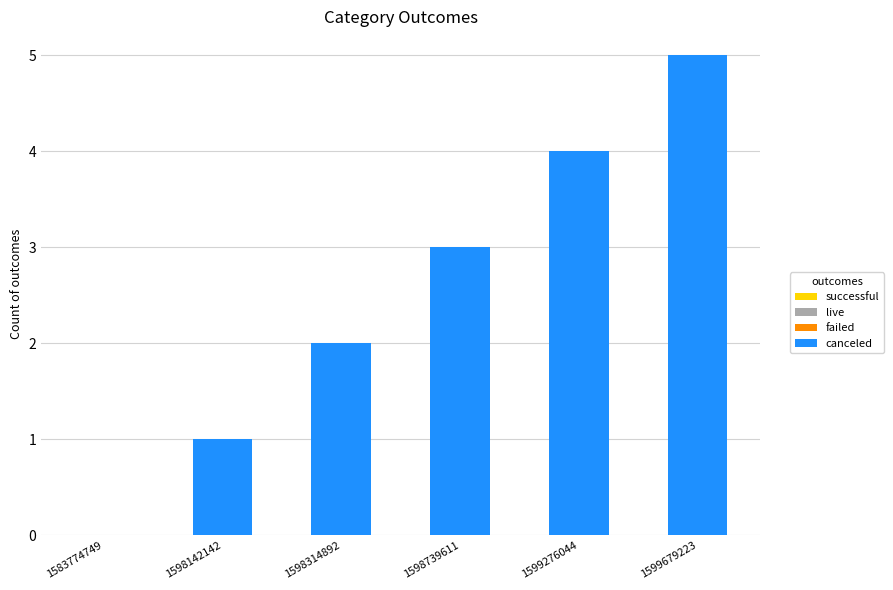

Is it true that the value at 1598142142 is 1?

True